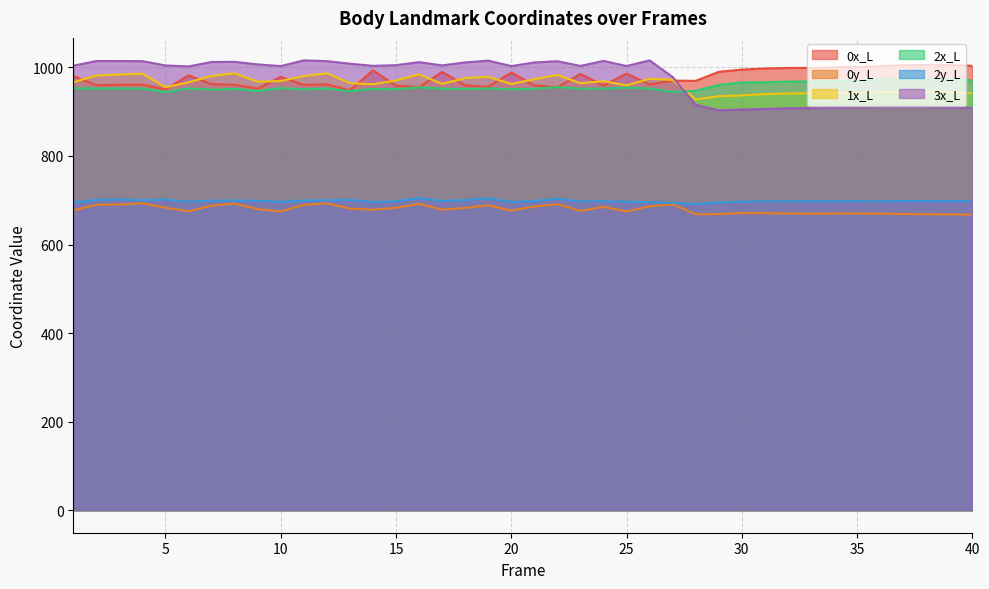

Which label corresponds to the largest value in the chart?

26